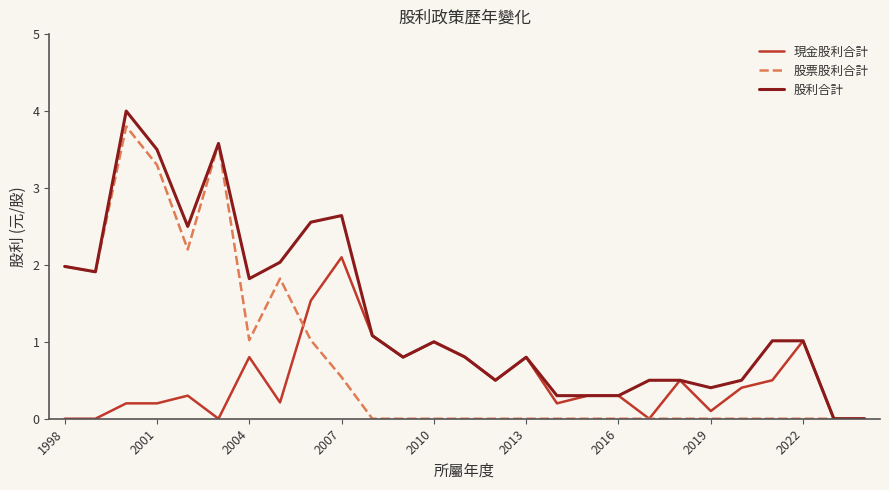

Which series has the largest total across all categories?

股利合計